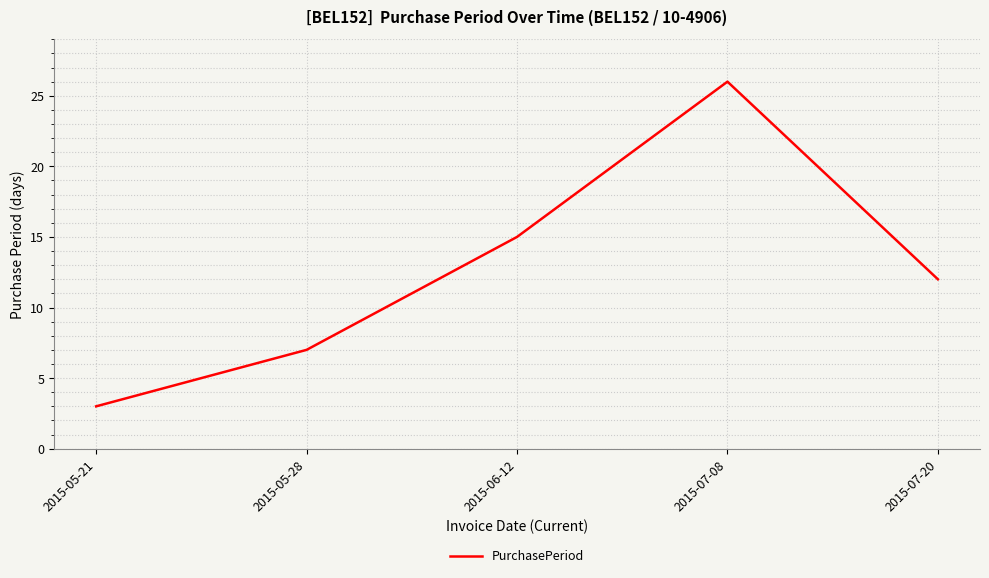

Does the chart have visible grid lines?

Yes